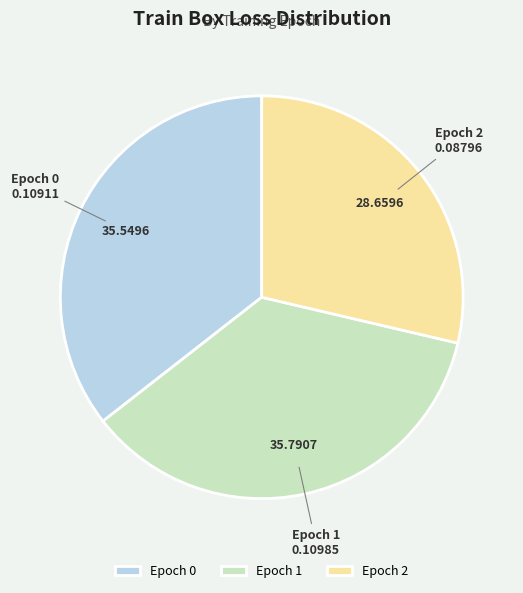

What is the smallest slice in the pie chart?

Epoch 2